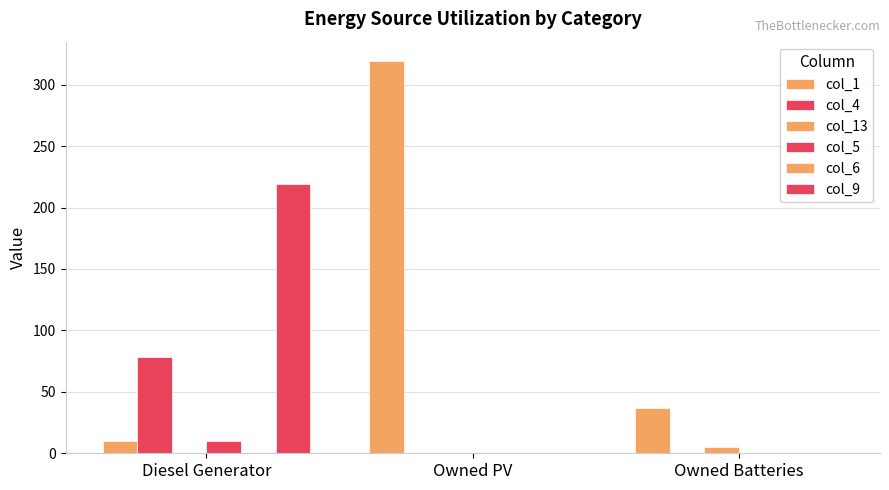

Rank the series by their maximum value, from lowest to highest.

col_6, col_13, col_5, col_4, col_9, col_1